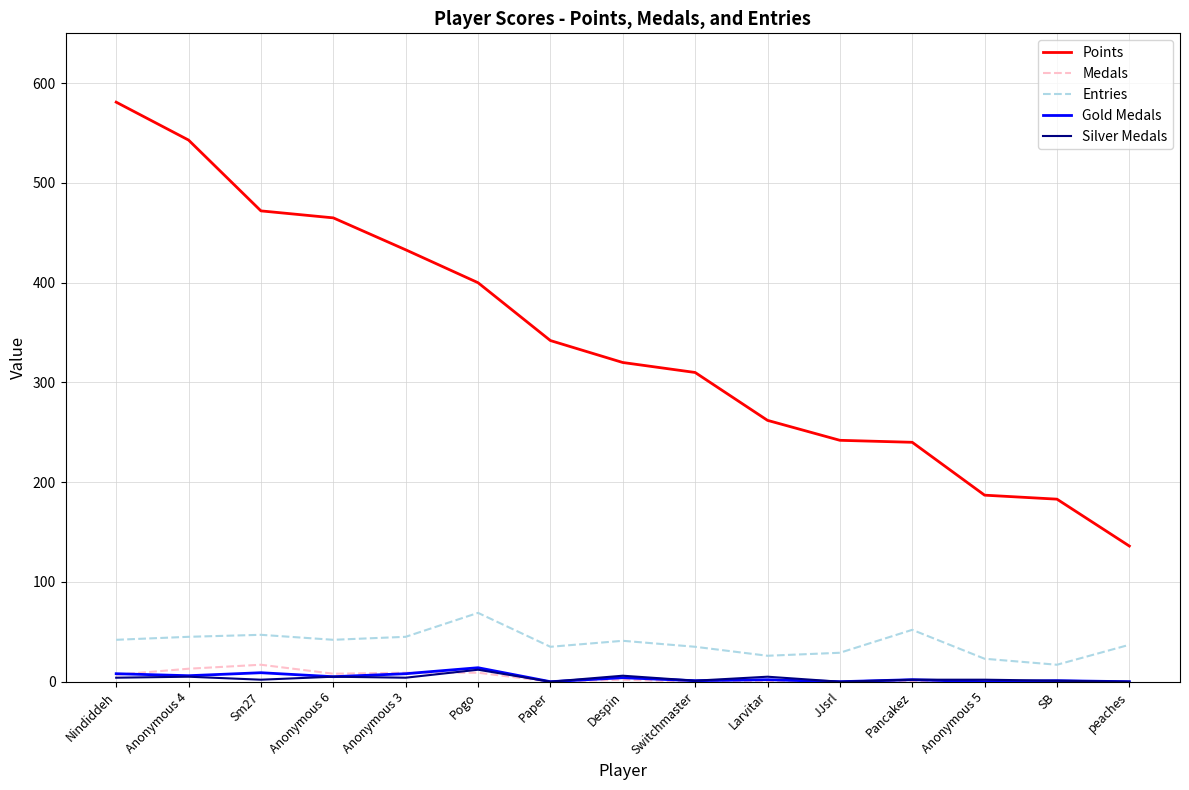

Is the value of Gold Medals at Sm27 greater than the value of Points at SB?

No